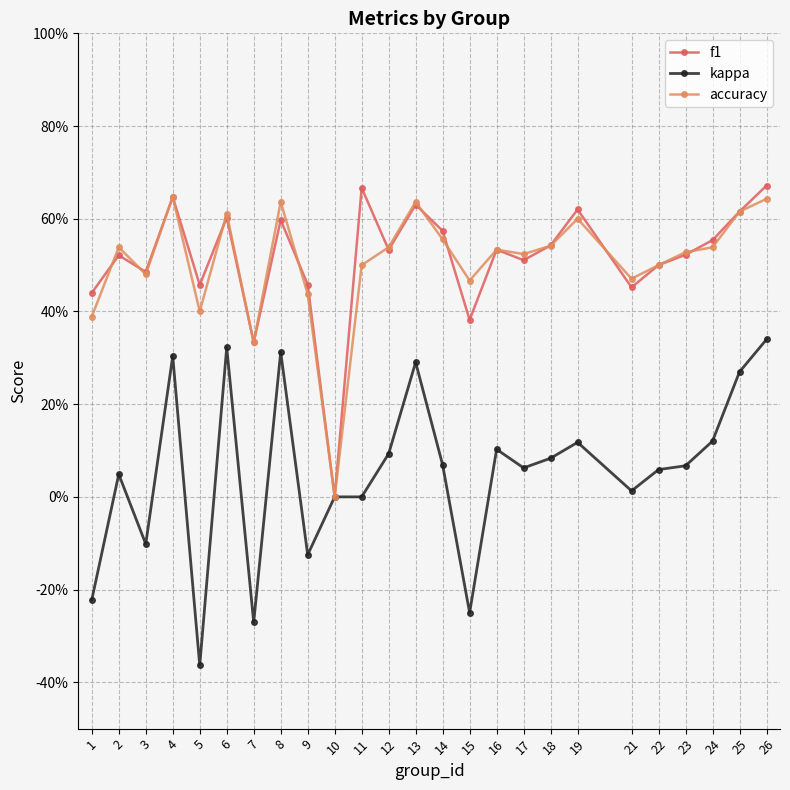

Is it true that kappa equals 0.1 at 2?

False